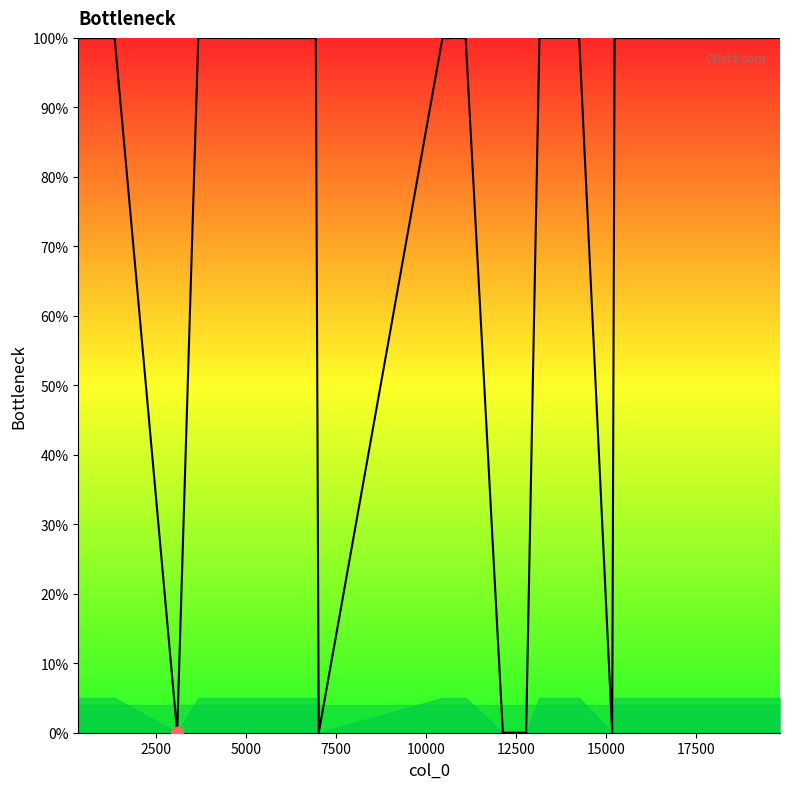

What is the maximum value shown in the chart?

100.0